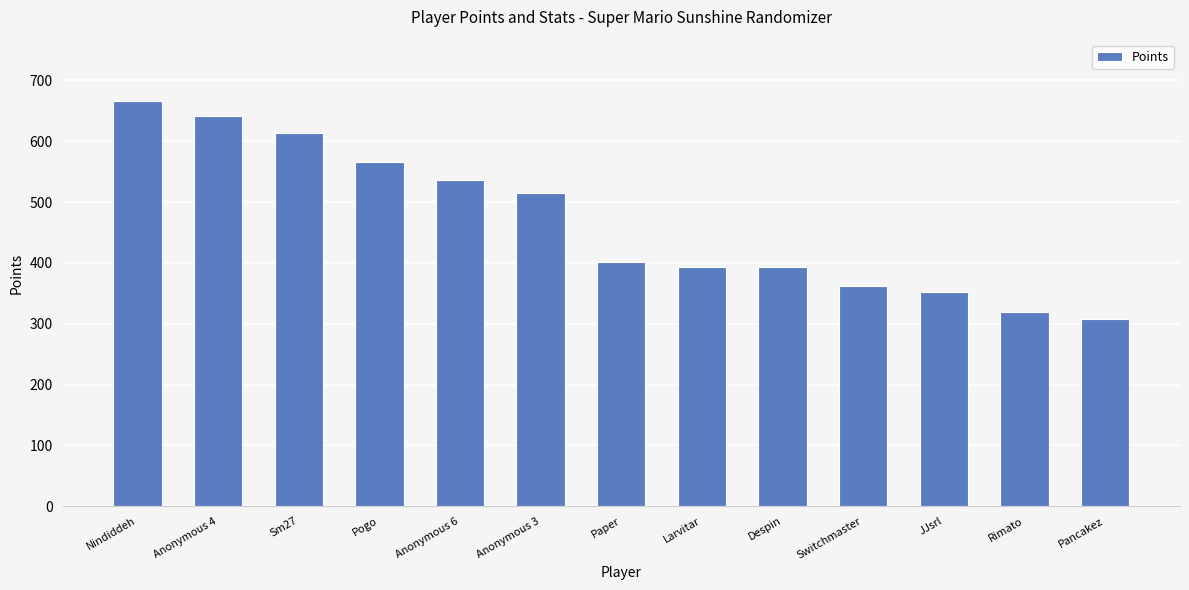

The value at Anonymous 3 is 515. True or false?

True